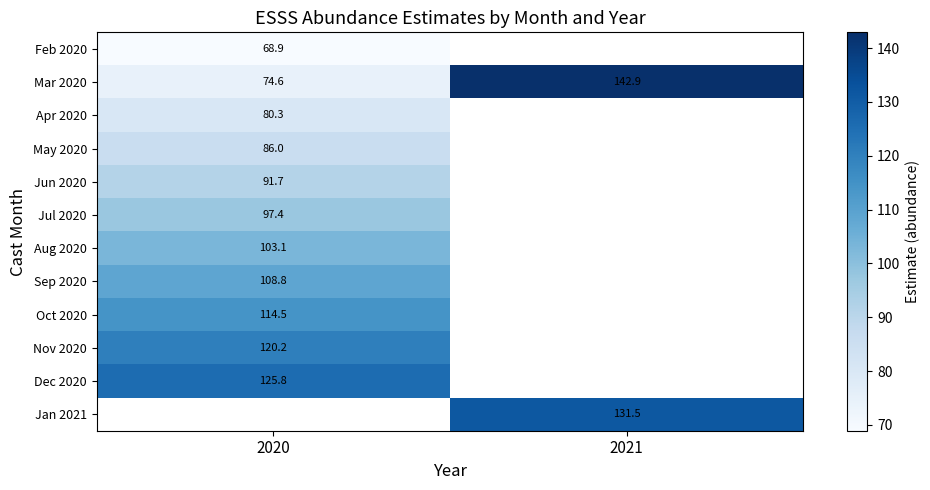

At which label does Mar 2020 reach its minimum?

2020